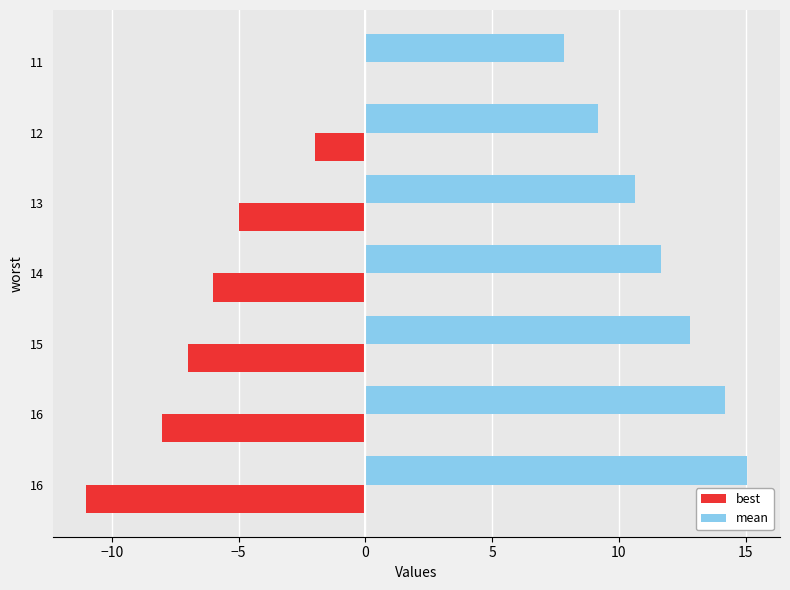

What are all the series names shown in the legend?

best, mean